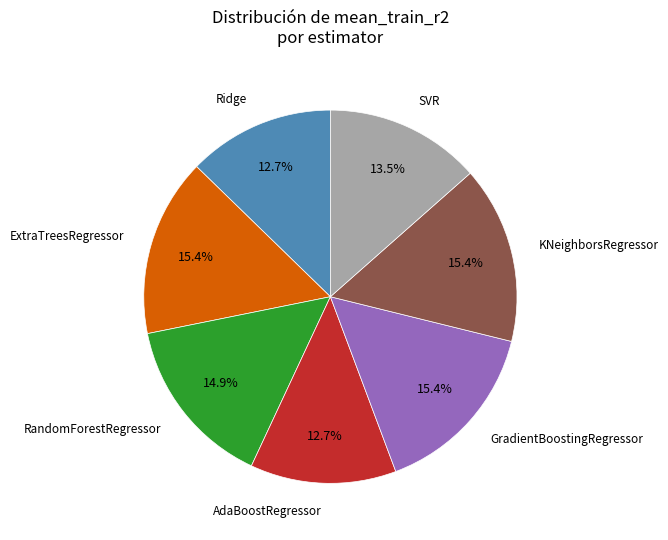

Does any single category account for the majority?

No